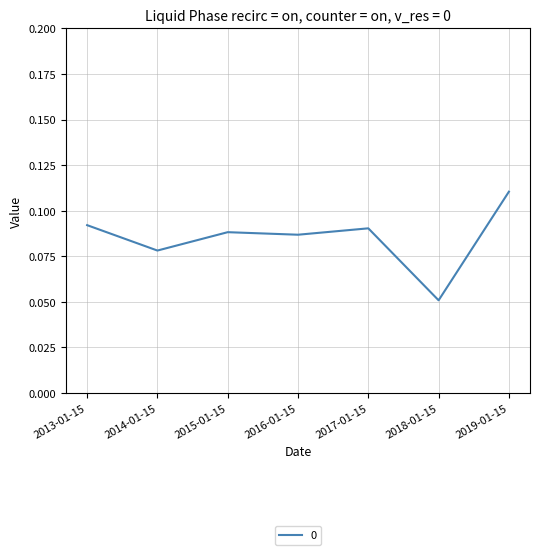

True or false: the data shows 0.0 at 2019-01-15.

False